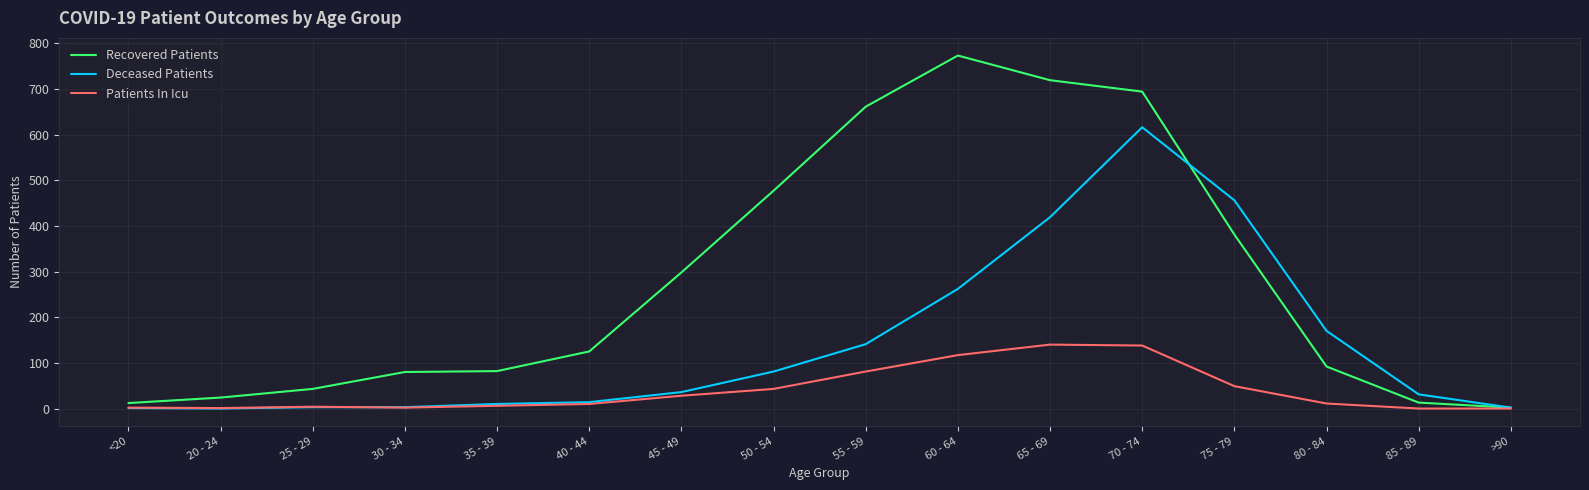

Is the value of Patients In Icu at <20 greater than the value of Recovered Patients at 60 - 64?

No